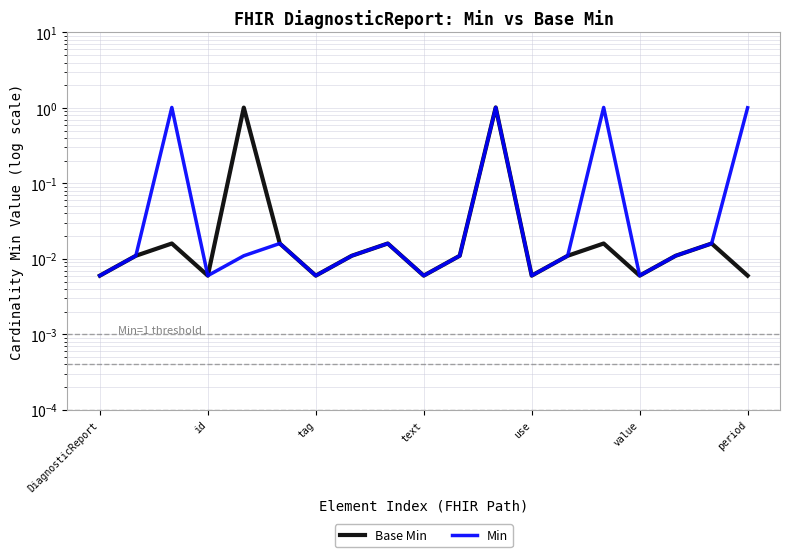

True or false: Min and Base Min cross at least once.

False